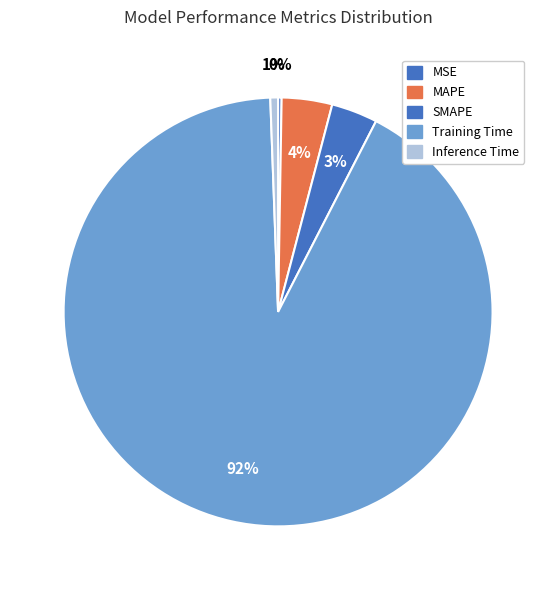

What percentage is NOT represented by MAPE?

96.2%